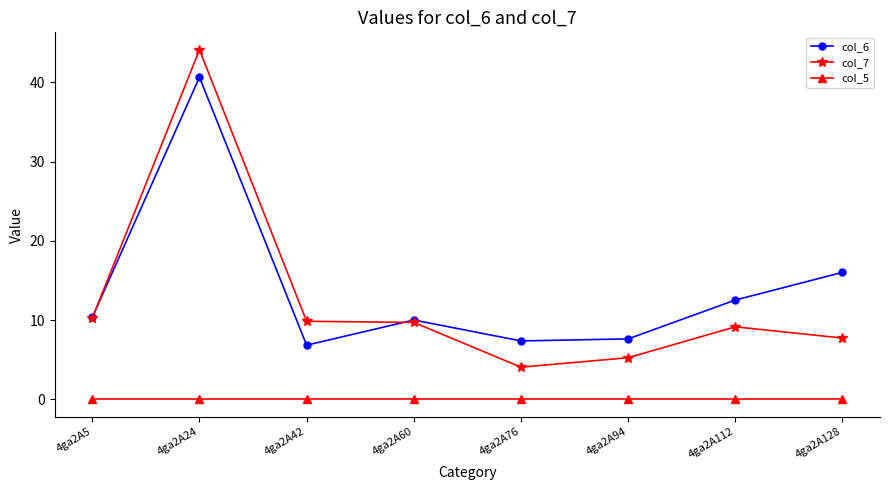

What is the maximum value shown in the chart?

44.1